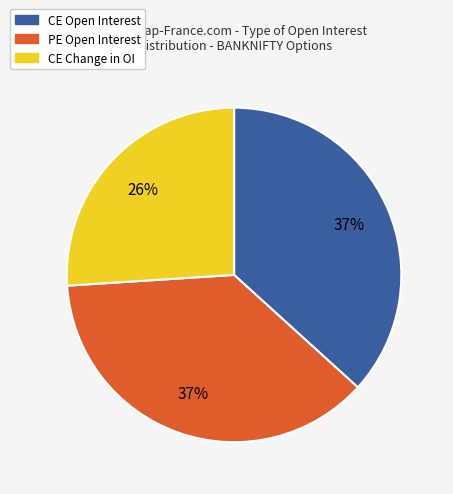

To the nearest percent, what percentage of the pie is PE Open Interest?

37%